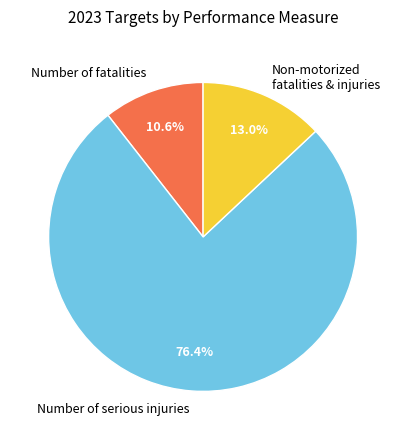

Is there a majority slice in this chart?

Yes